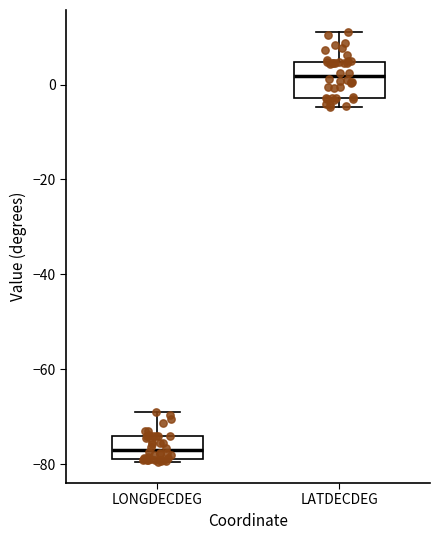

Where is the upper edge of the box for LONGDECDEG on the y-axis? The values are not printed on the chart, so give them approximately, as read against the axis.

-74